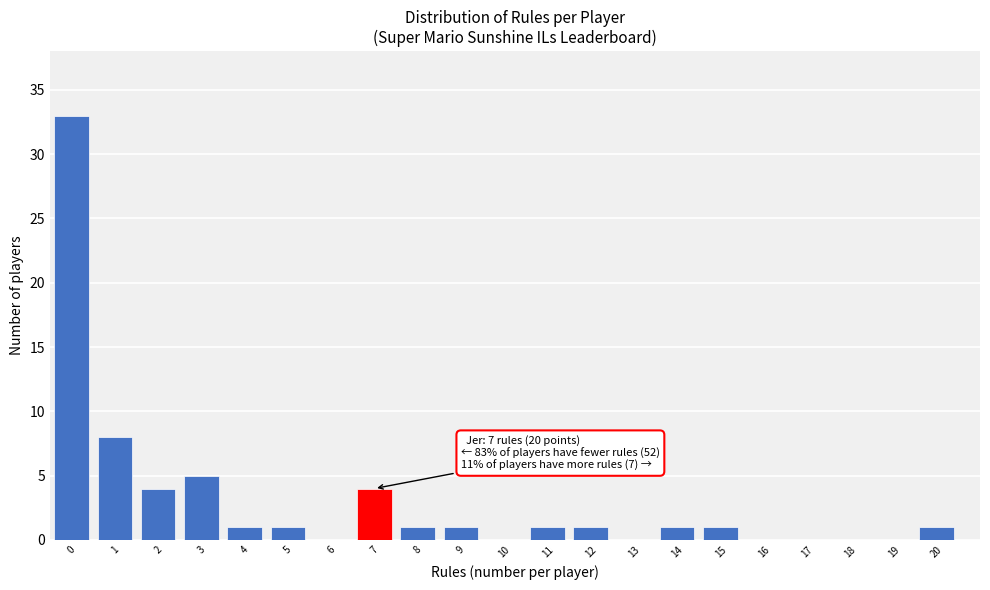

Reading right to left, transcribe all the data shown in this chart.

20=1	19=0	18=0	17=0	16=0	15=1	14=1	13=0	12=1	11=1	10=0	9=1	8=1	7=4	6=0	5=1	4=1	3=5	2=4	1=8	0=33